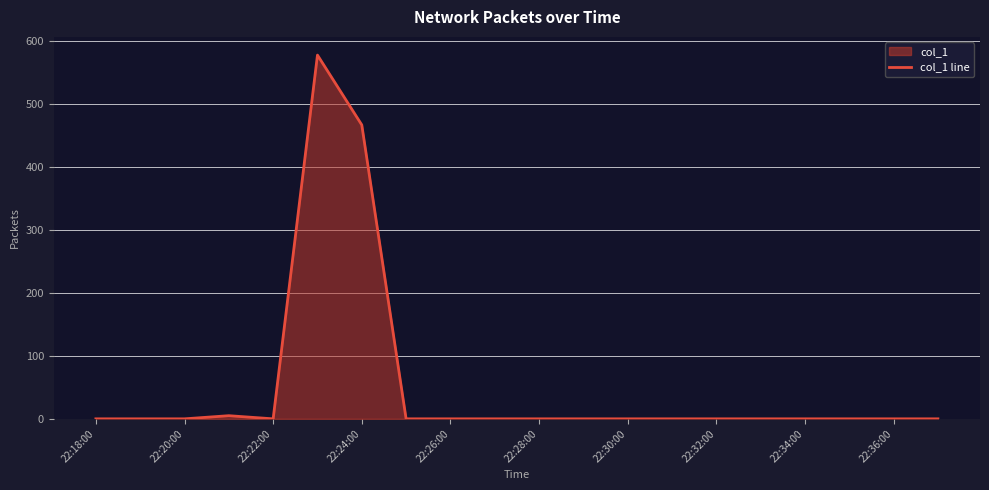

Does the chart display data point markers on the line(s)?

No